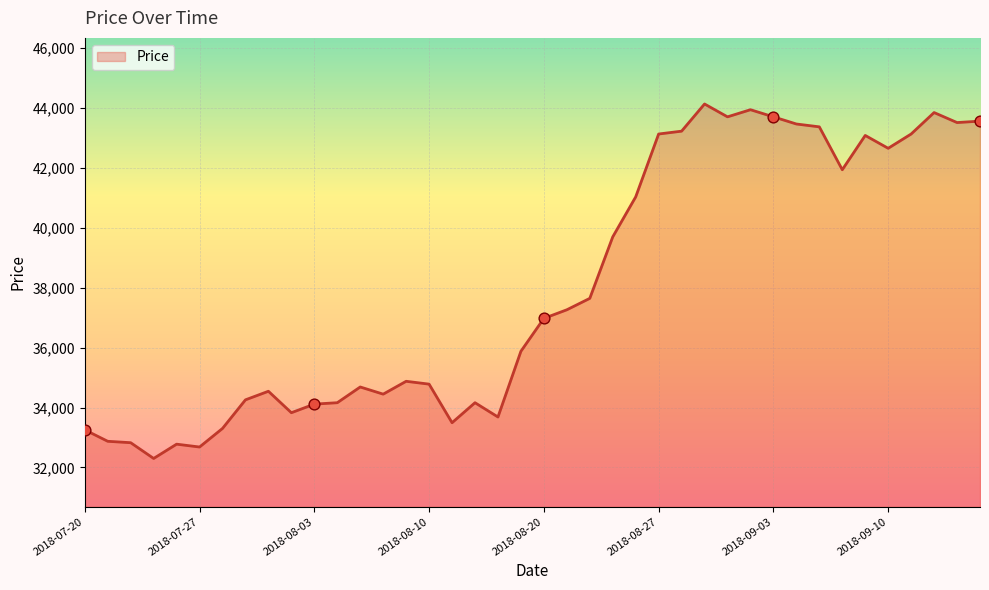

What is the greatest value displayed?

44133